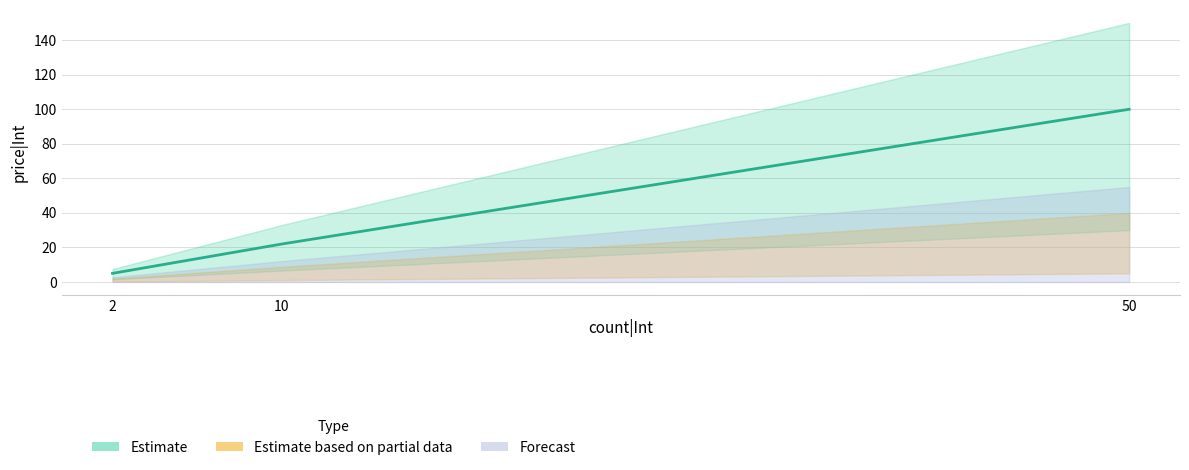

What is the sum of all values?

127